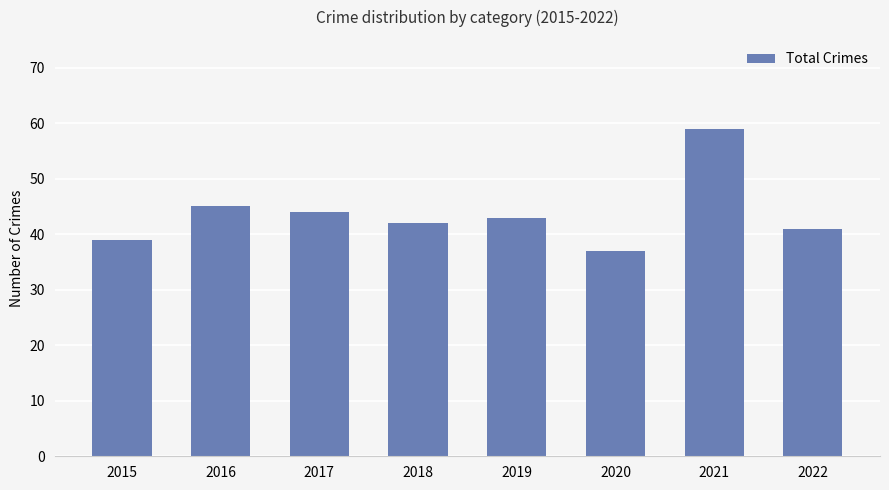

What is the difference between the maximum and minimum values?

22